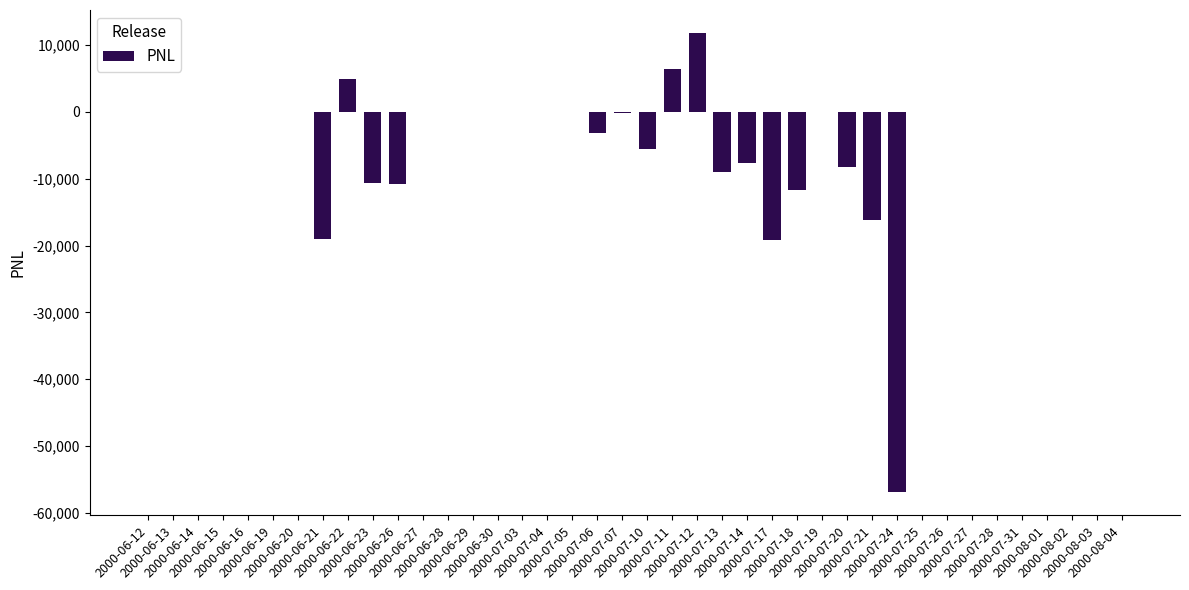

What is the sum of all values?

-155092.2